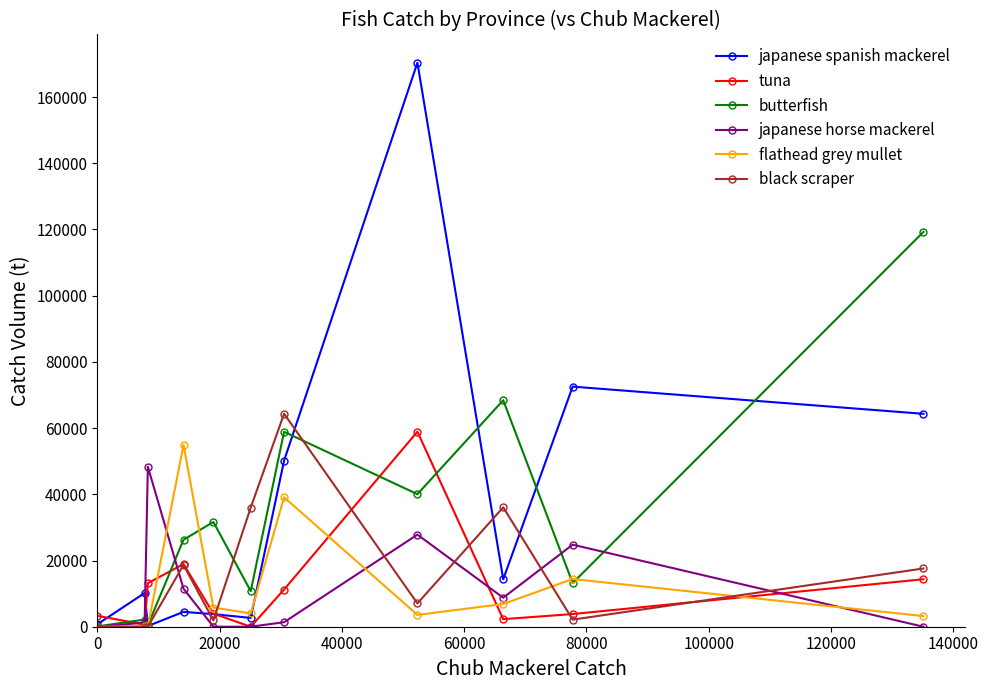

What is the maximum value shown in the chart?

170389